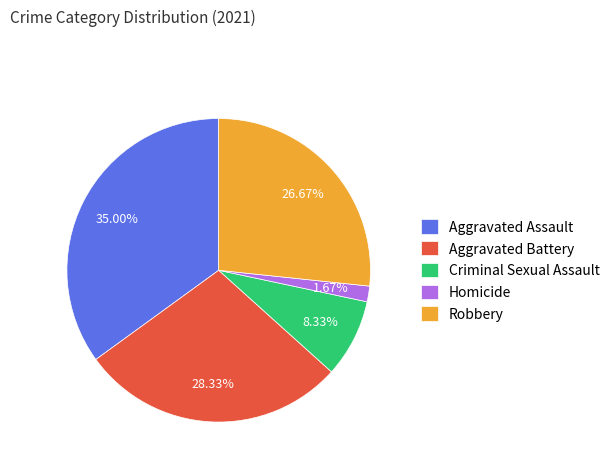

Is it true that Criminal Sexual Assault is 3% of the pie?

False